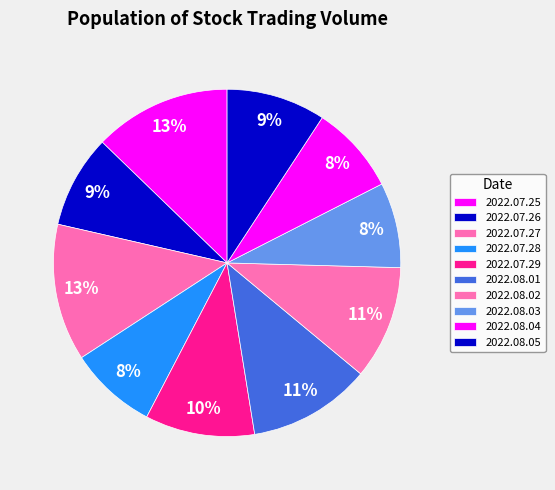

Combined, do 2022.07.28 and 2022.08.03 account for over 50%?

No